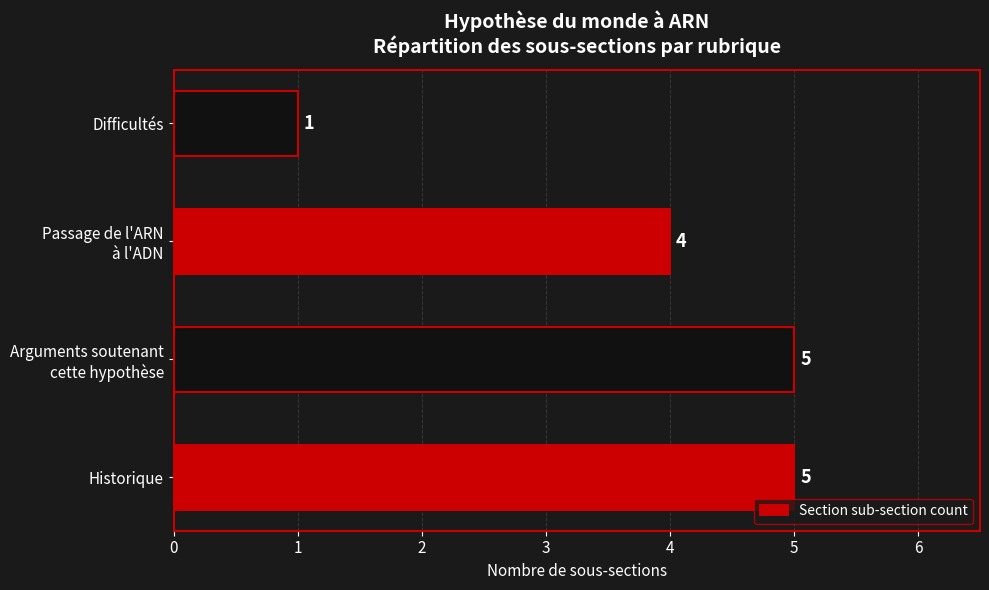

Are the bars horizontal?

Yes